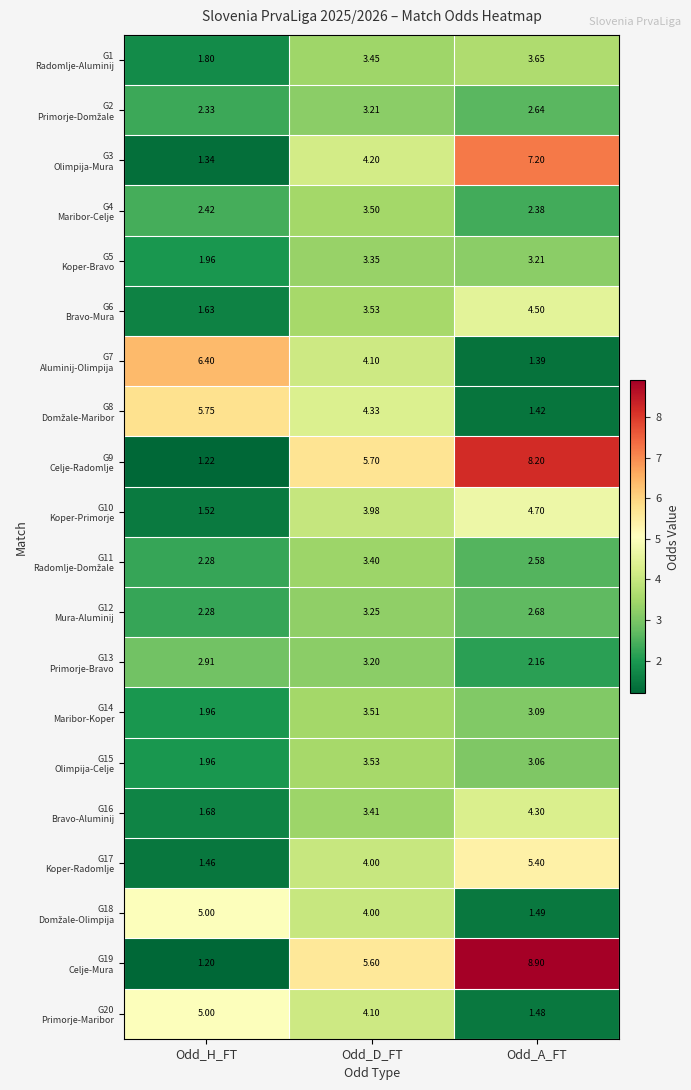

Which label corresponds to the smallest value in the chart?

Odd_H_FT